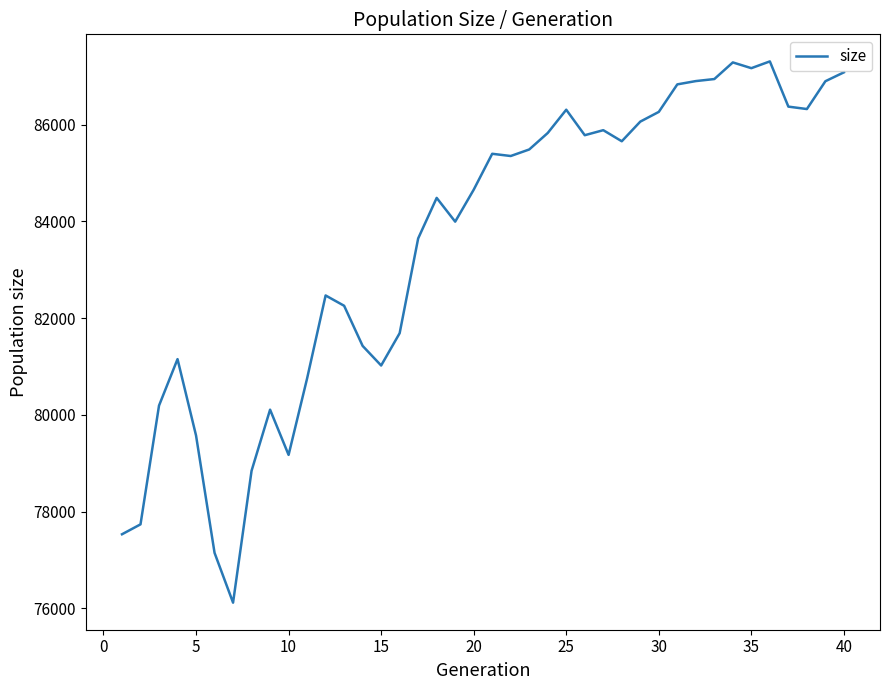

What is the greatest value displayed?

87308